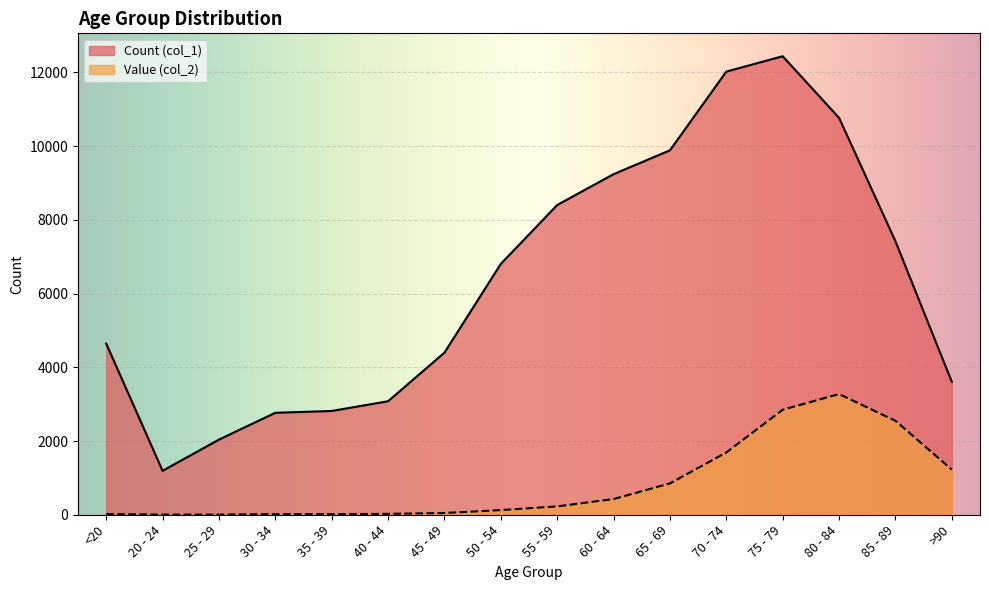

Which series has the largest total across all categories?

Count (col_1)